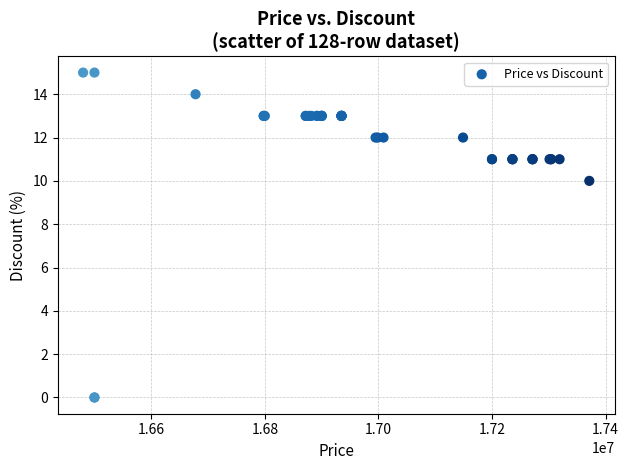

What Y value in the scatter plot is closest to 7?

10